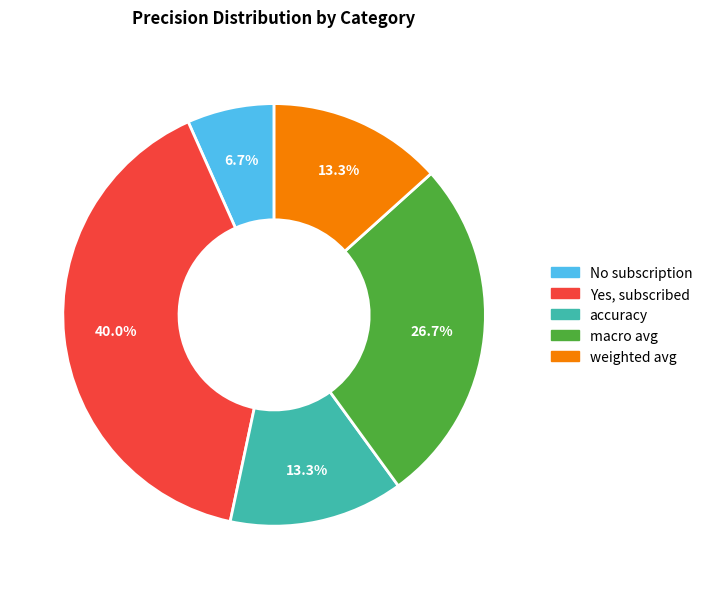

Does weighted avg represent more than half of the total?

No